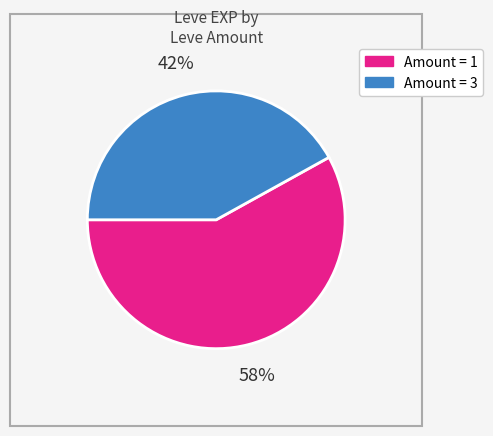

To the nearest percent, what is the difference between the largest and smallest slice percentages?

16%